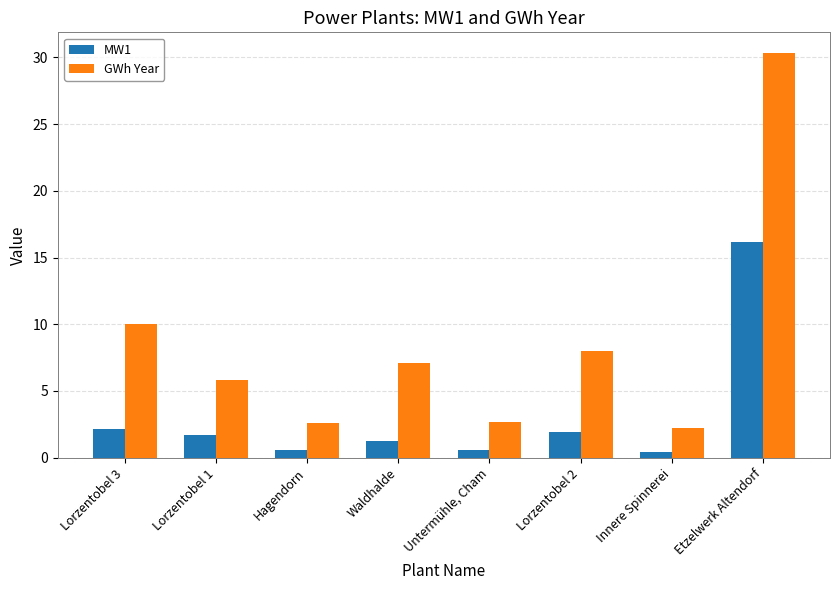

What is the value of the GWh Year bar at the 6th from the left?

8.0